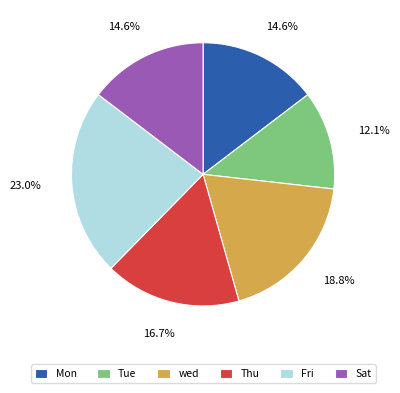

Is there a majority slice in this chart?

No